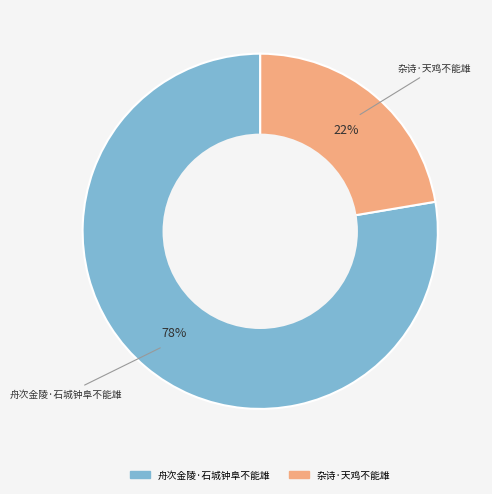

To the nearest percent, what portion does 杂诗·天鸡不能雄 represent?

22%